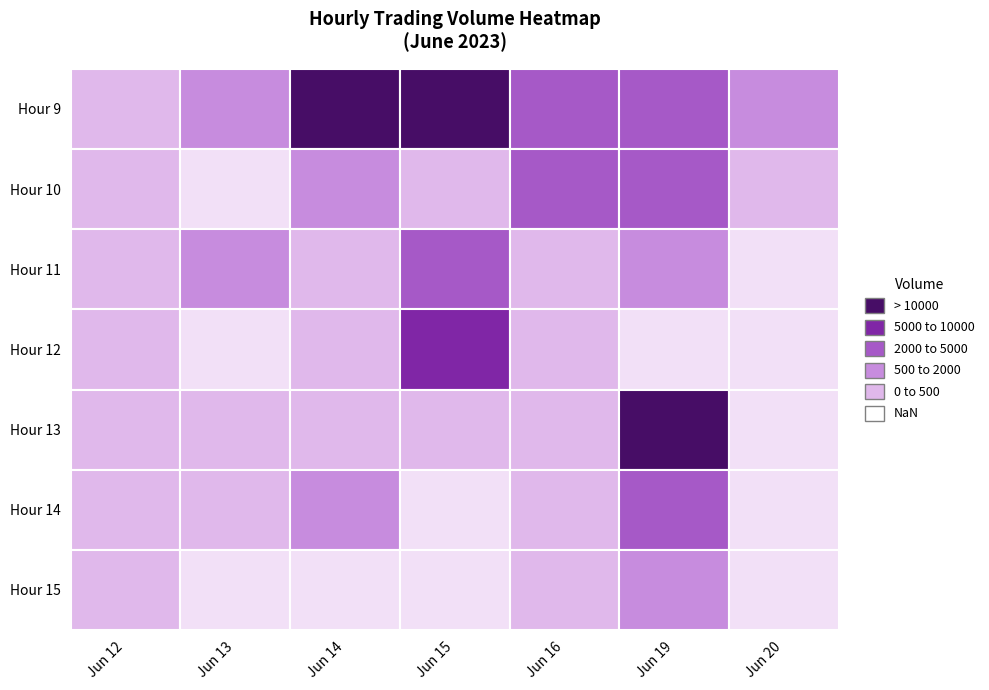

What value does the 9 series have at 14?

13135